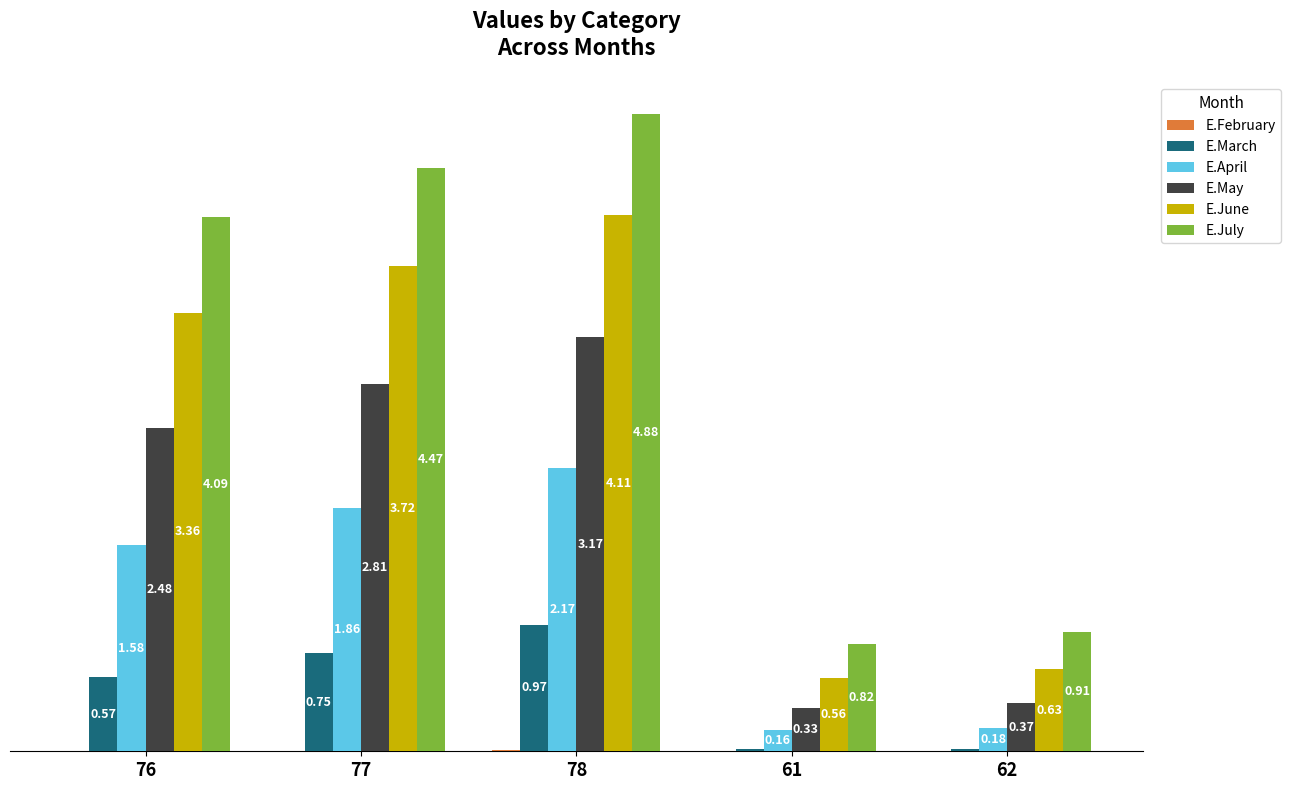

Is the value of E.May at 61 greater than the value of E.July at 77?

No